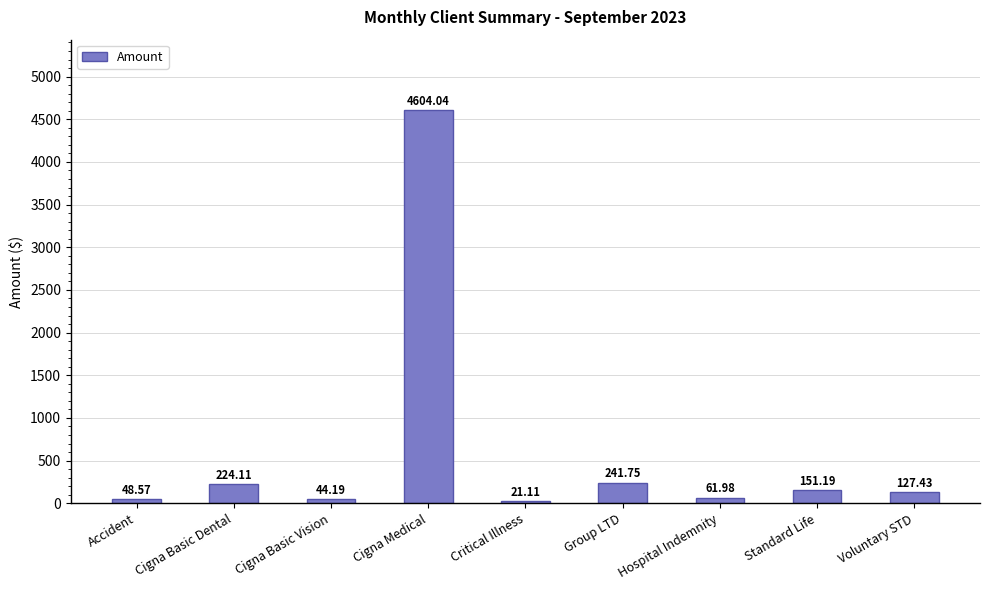

Which has a higher value, Cigna Basic Vision or Hospital Indemnity?

Hospital Indemnity